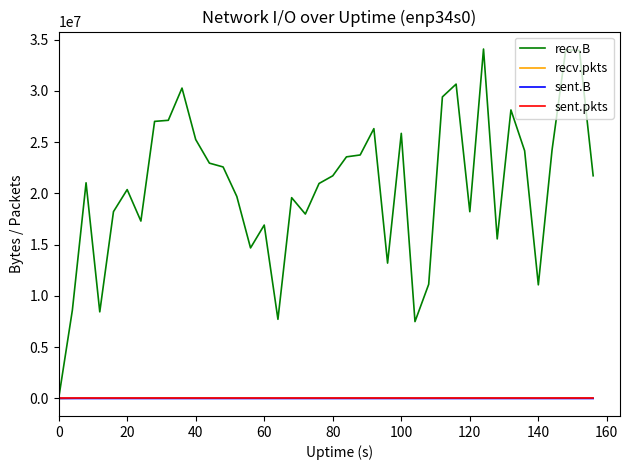

What is the maximum value shown in the chart?

34083820